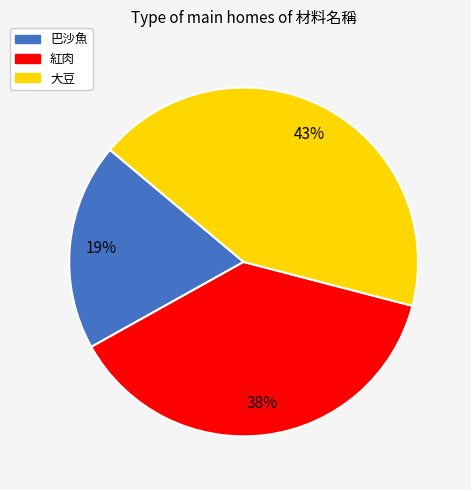

Do 巴沙魚 and 大豆 together represent more than half of the pie?

Yes